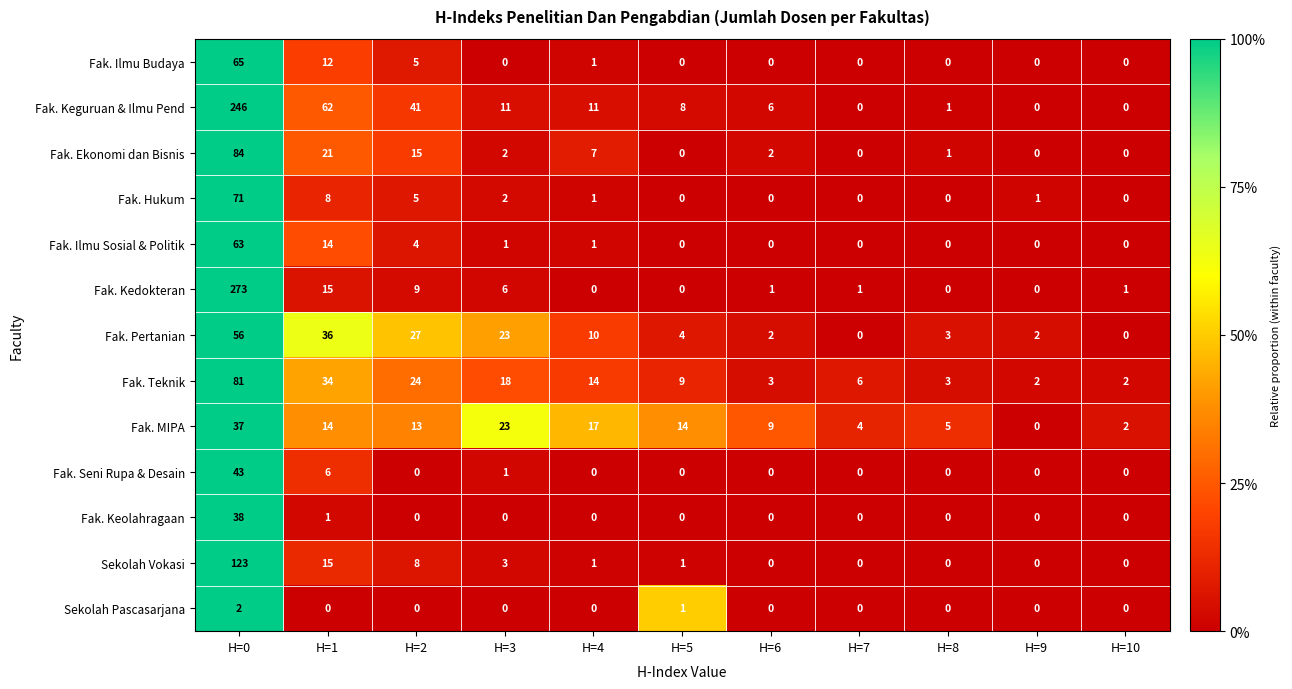

At which category is the sum across all series the highest?

H=0